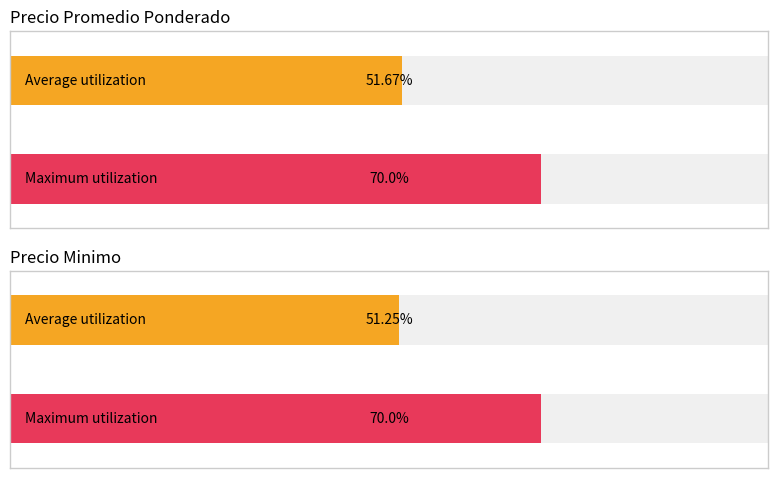

Does the chart contain any negative values?

No